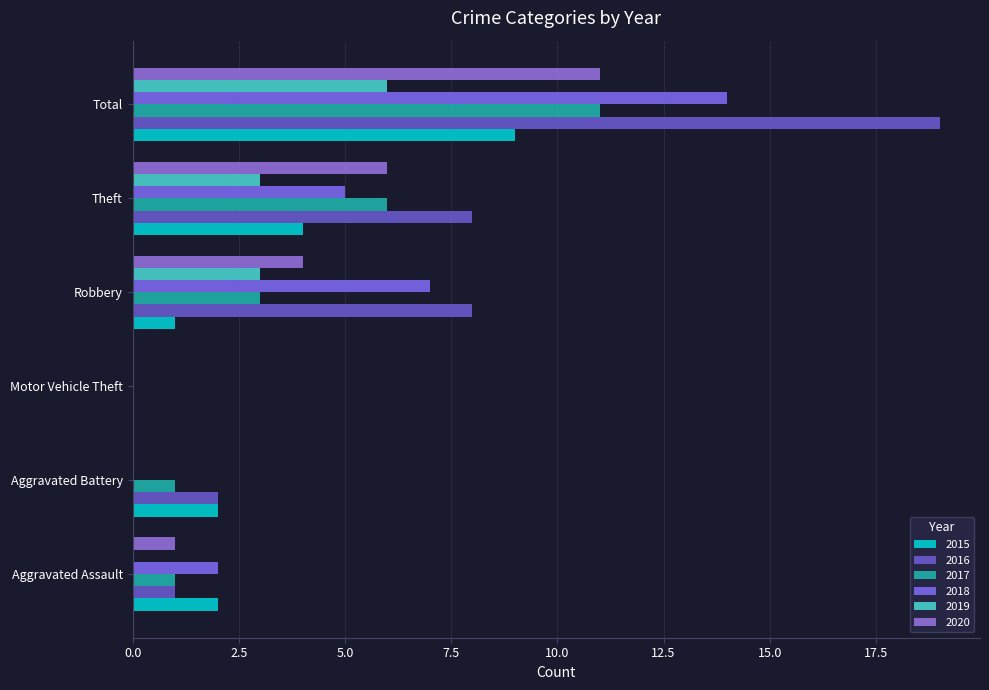

Count the number of data series in this chart.

6